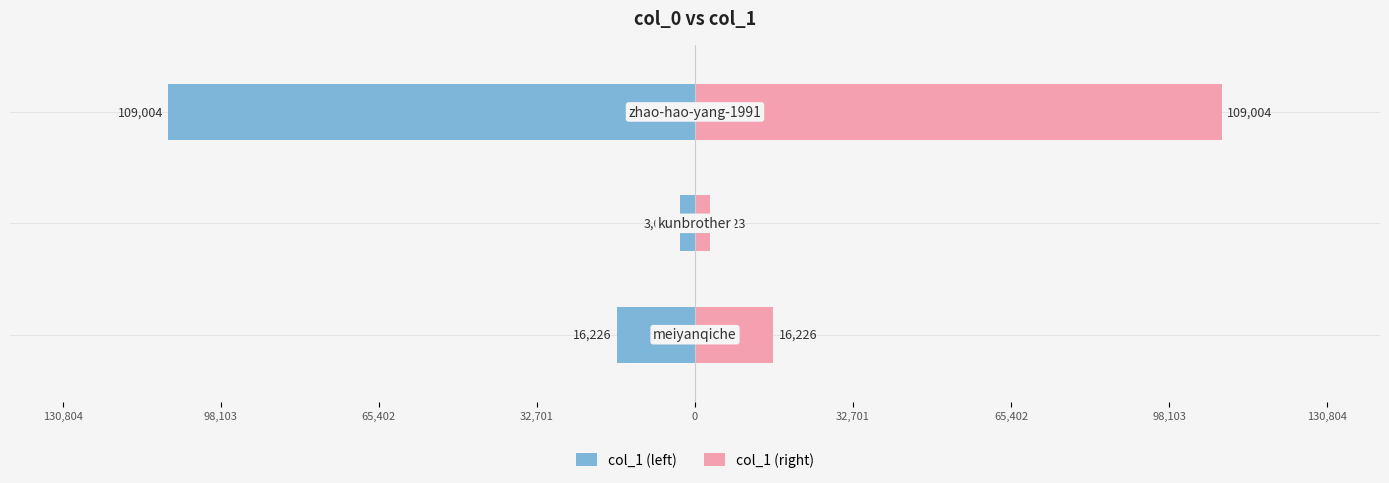

Is it true that col_1 (right) equals 4010 at 65,402?

False